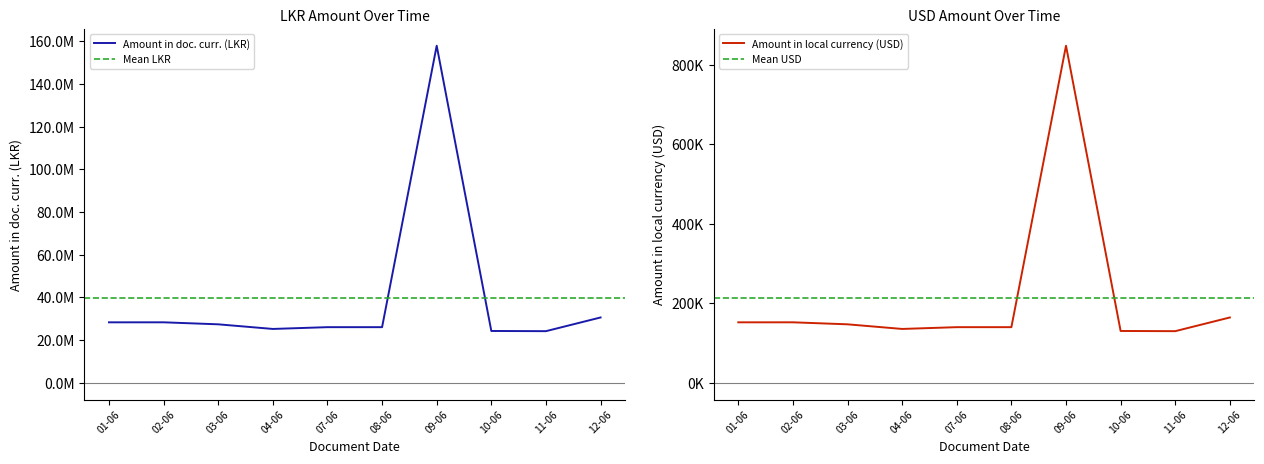

Which series has the largest total across all categories?

Amount in doc. curr. (LKR)